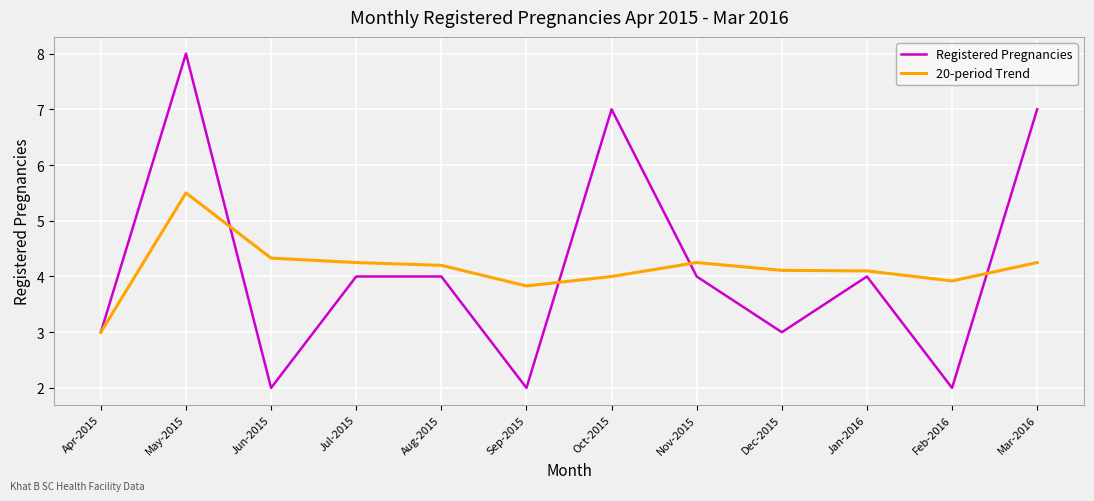

The value of 20-period Trend at Jul-2015 is 4.2. True or false?

True